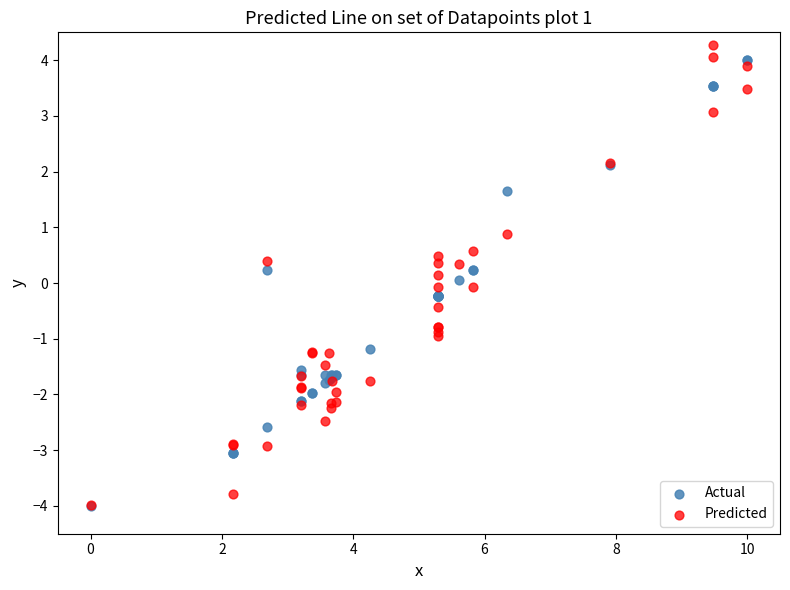

Which series has the largest Y range (max minus min)?

Predicted